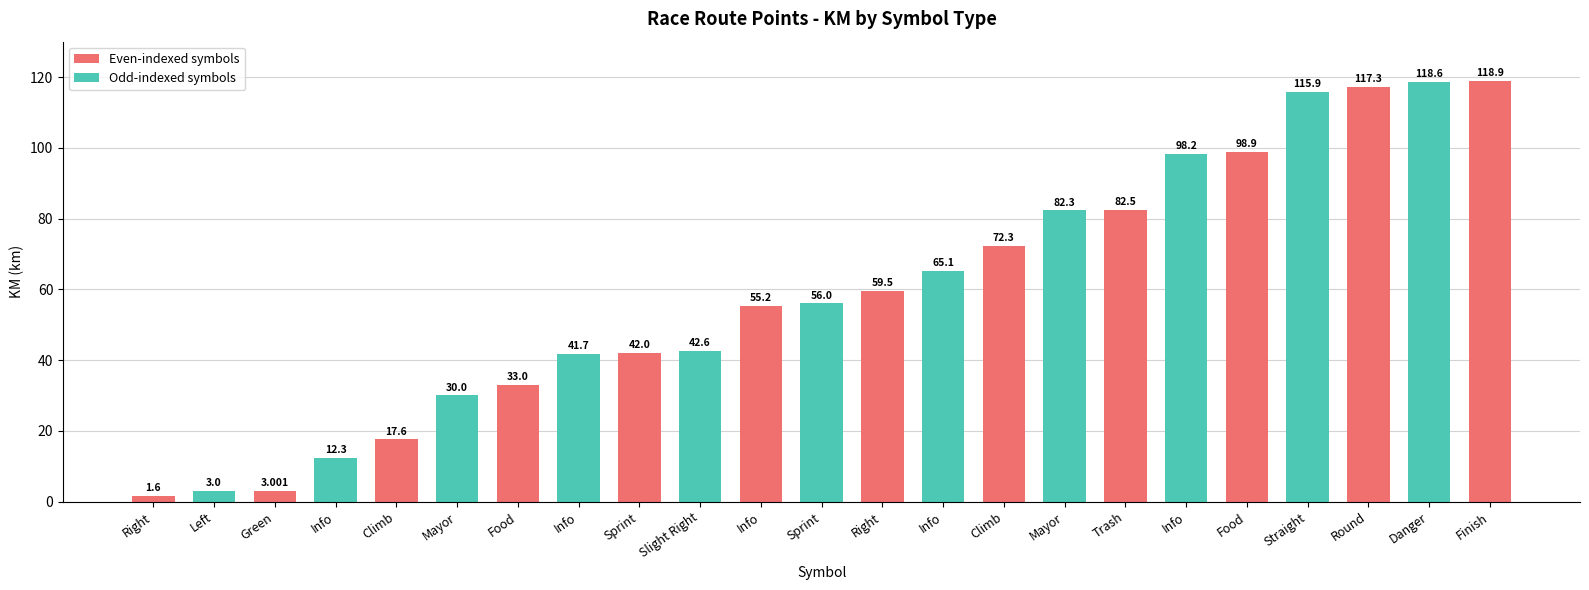

How many series are shown in this chart?

1